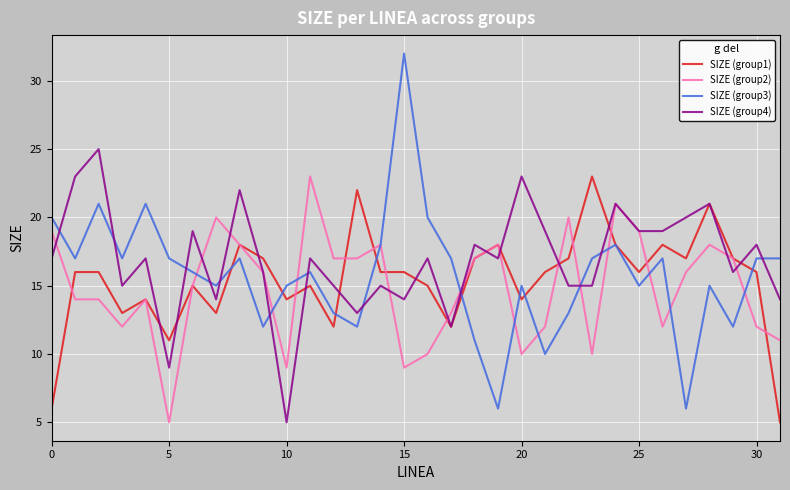

What is the smallest value displayed?

5